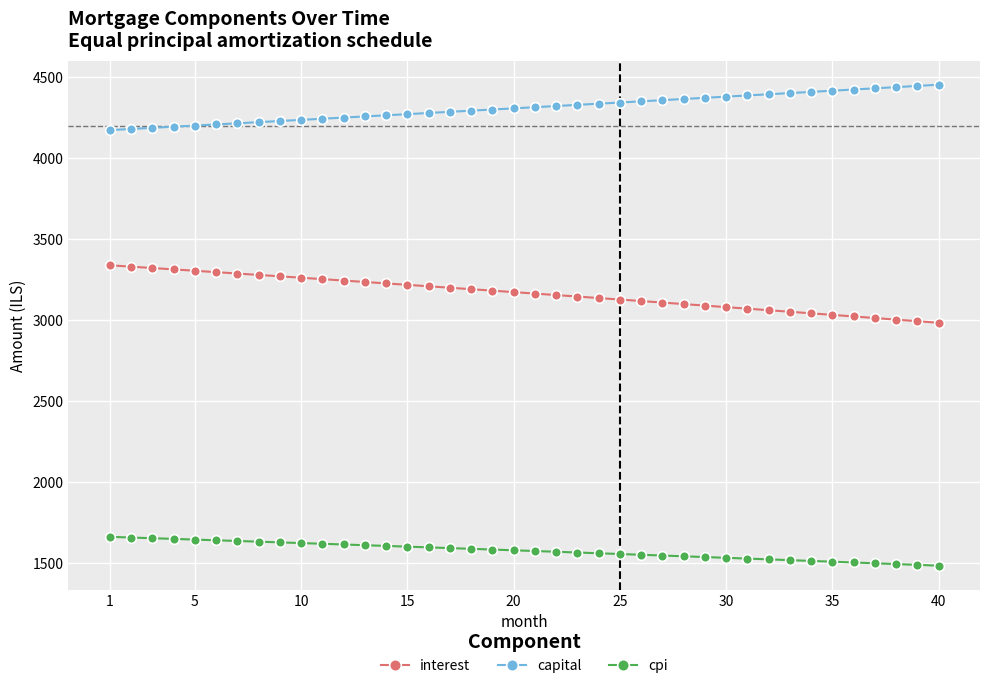

What is the minimum value for interest?

2984.0